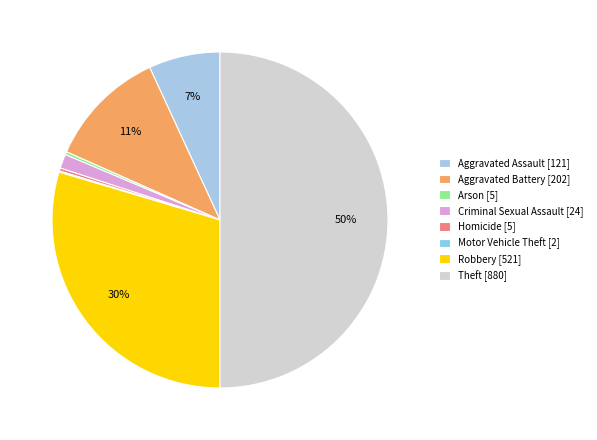

Does Aggravated Assault account for over 50% of the chart?

No